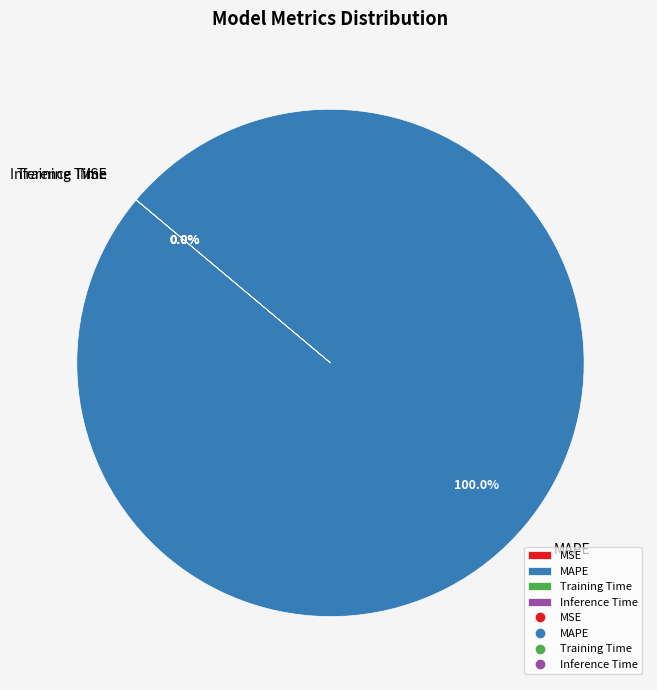

Which category has the smallest portion of the pie?

MSE